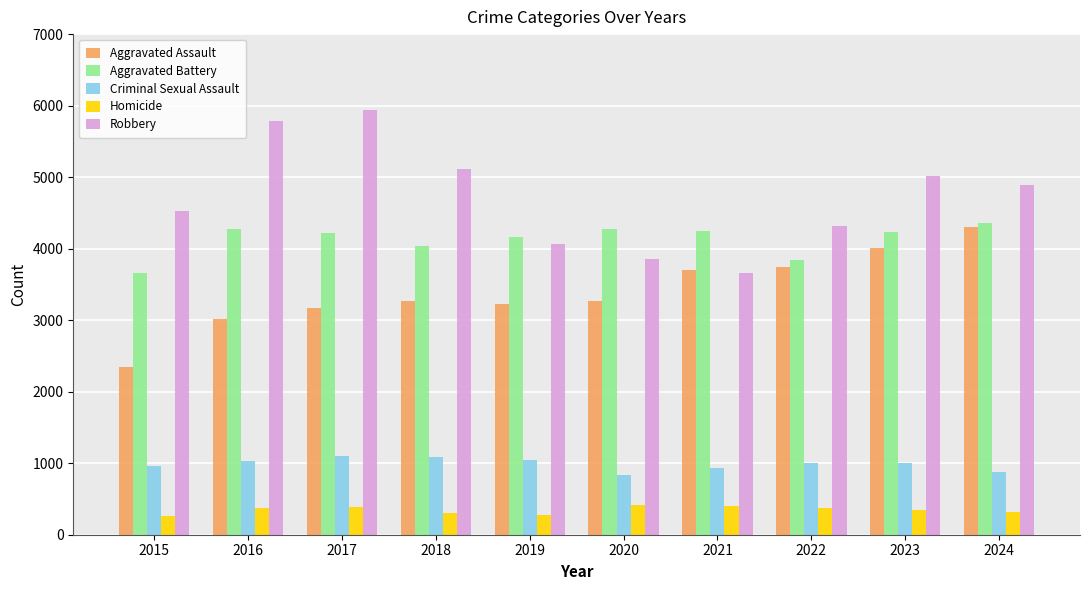

What is the total value across all series at 2020?

12653